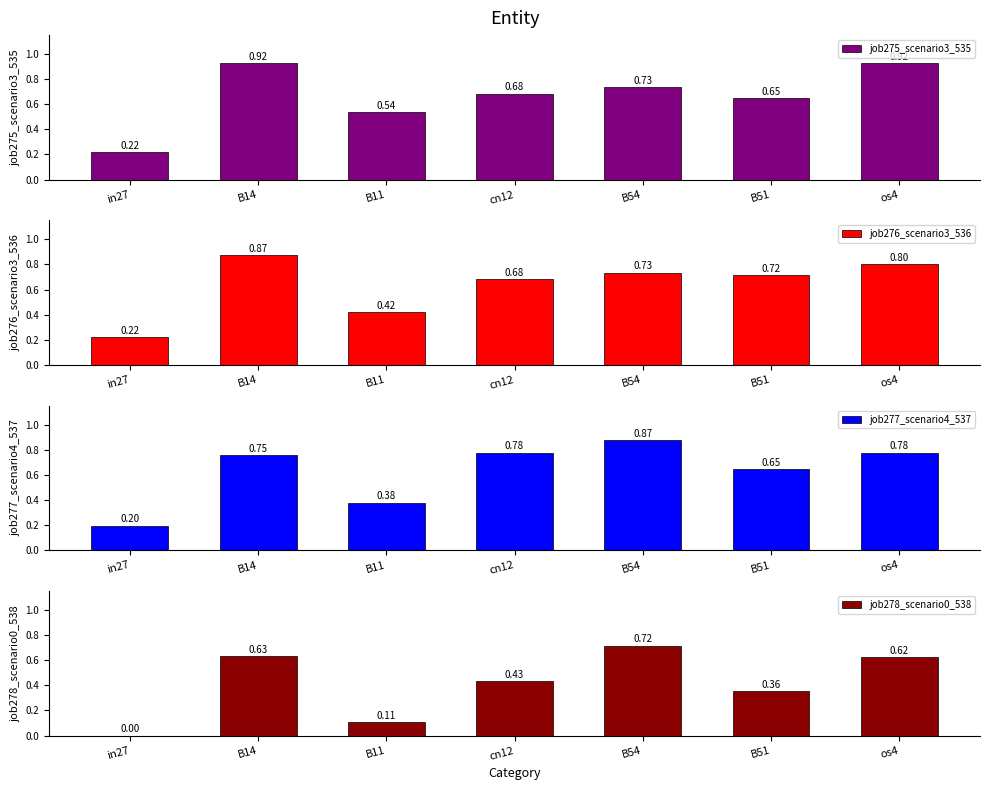

Reading right to left, list all the values displayed in this chart.

job275_scenario3_535: os4=0.9	B51=0.6	B54=0.7	cn12=0.7	B11=0.5	B14=0.9	in27=0.2
job276_scenario3_536: os4=0.8	B51=0.7	B54=0.7	cn12=0.7	B11=0.4	B14=0.9	in27=0.2
job277_scenario4_537: os4=0.8	B51=0.6	B54=0.9	cn12=0.8	B11=0.4	B14=0.8	in27=0.2
job278_scenario0_538: os4=0.6	B51=0.4	B54=0.7	cn12=0.4	B11=0.1	B14=0.6	in27=0.0